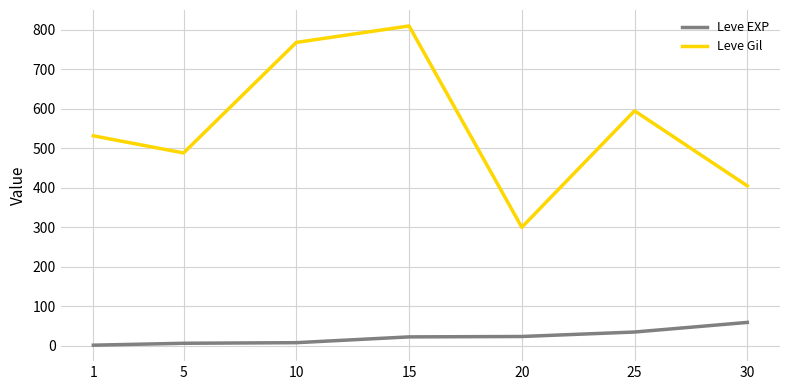

How many lines are shown in the chart?

2